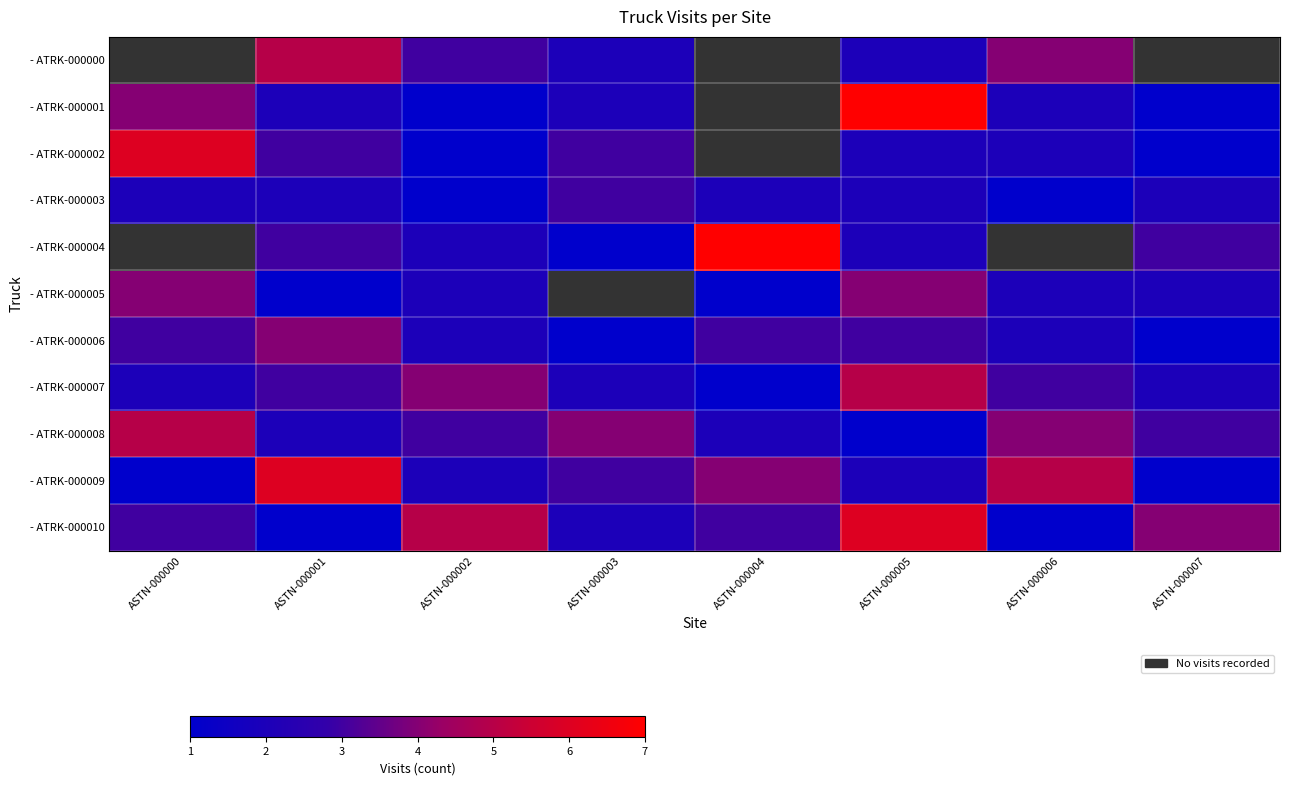

At which category does the chart reach its peak across all series?

ASTN-000005